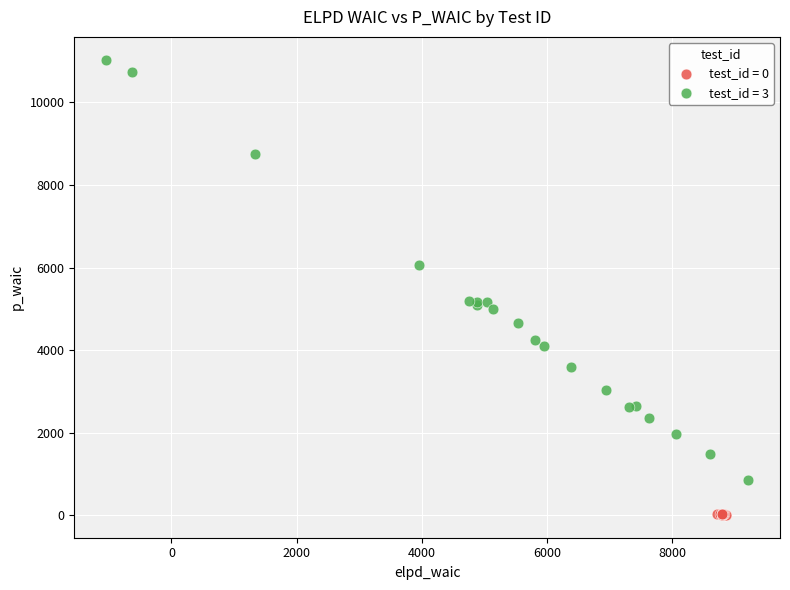

What are all the series names shown in the legend?

test_id = 0, test_id = 3